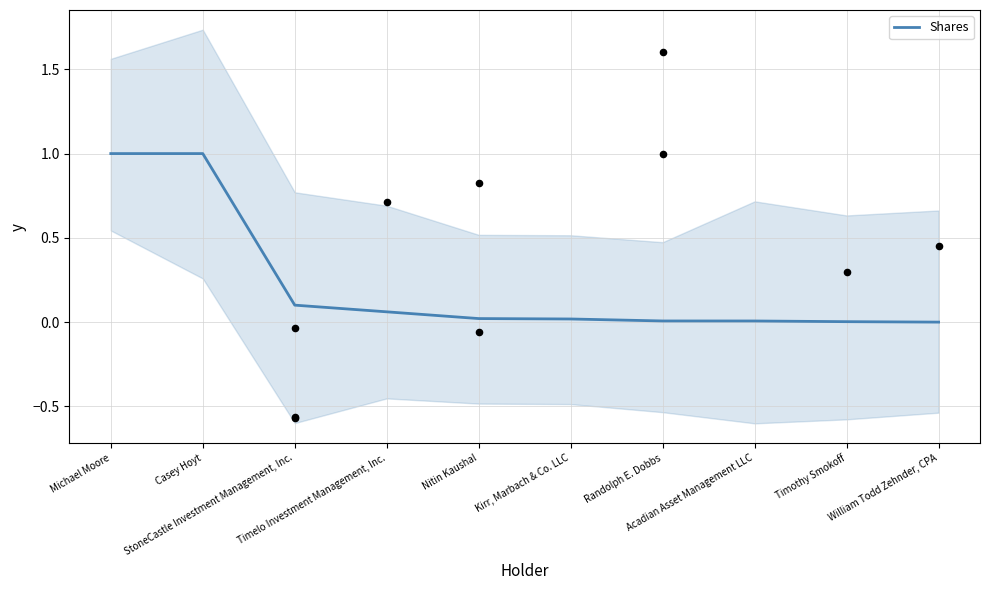

Which has a higher value, Acadian Asset Management LLC or Michael Moore?

Michael Moore